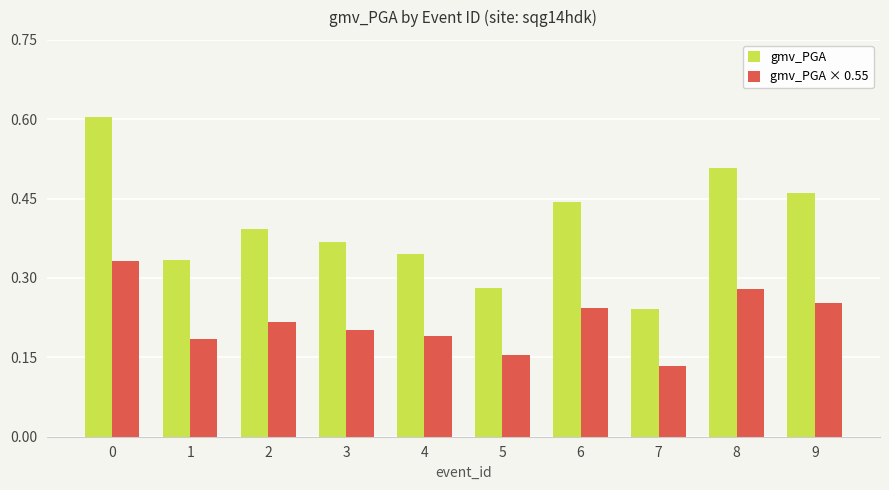

What are all the series names shown in the legend?

gmv_PGA, gmv_PGA × 0.55